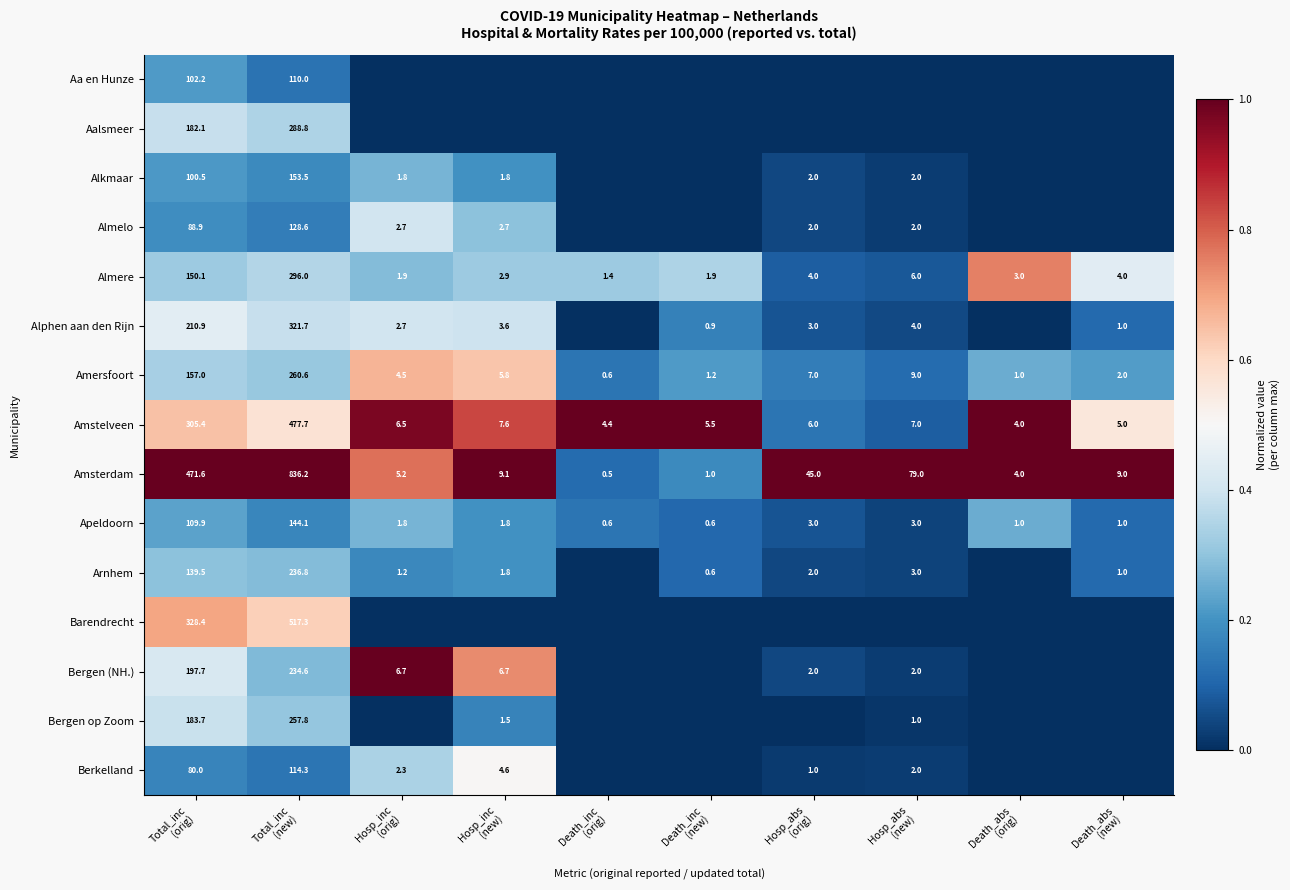

What is the sum of all Amersfoort values?

448.7